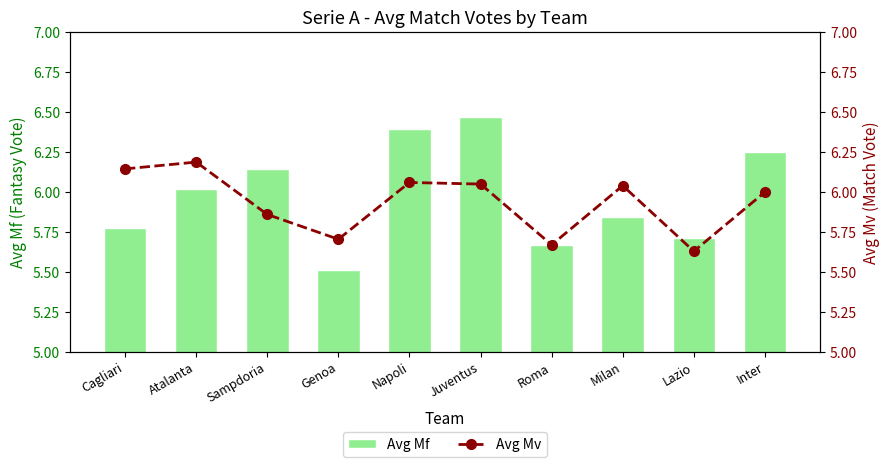

Between Atalanta and Milan, which series saw the biggest shift?

Avg Mf